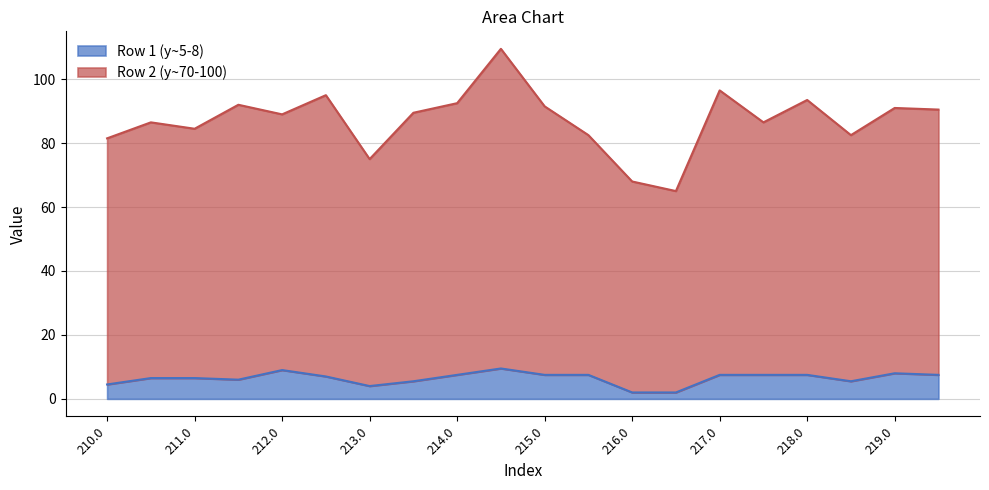

Which category has the lowest value in the Row 2 (y~70-100) series?

216.5